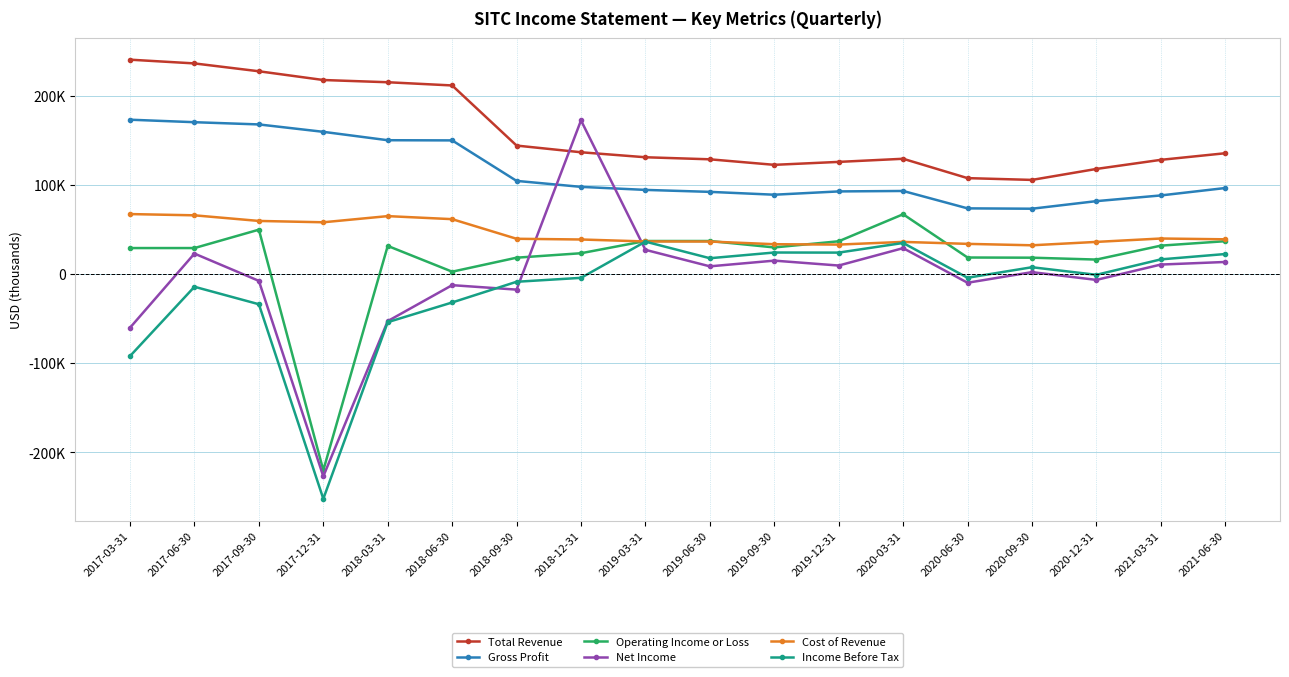

What is the sum of all Cost of Revenue values?

812900